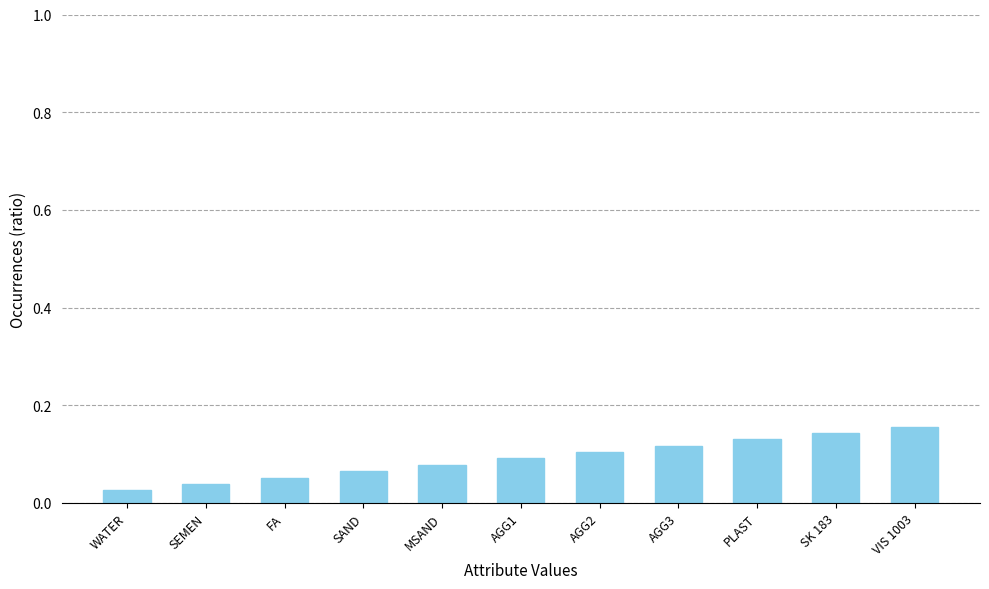

Which has a higher value, VIS 1003 or MSAND?

VIS 1003